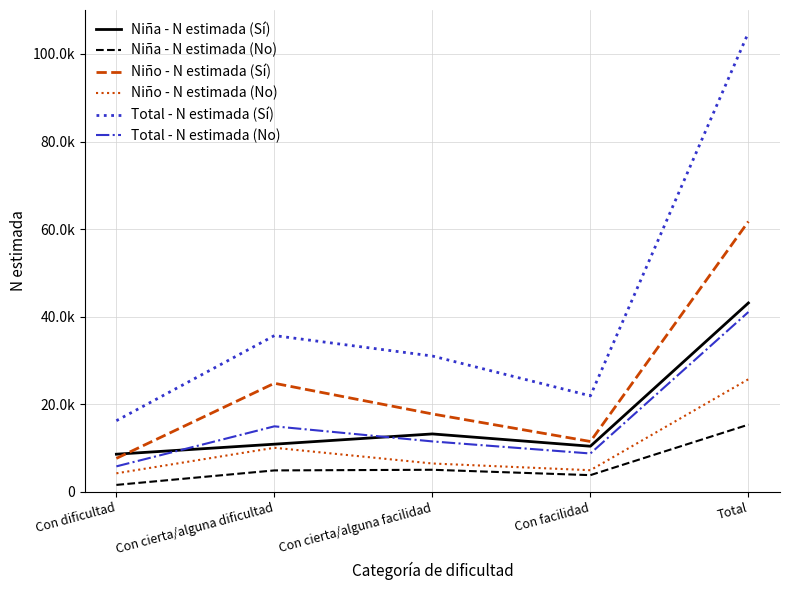

How many interior local peaks does the Niño - N estimada (No) series have?

1